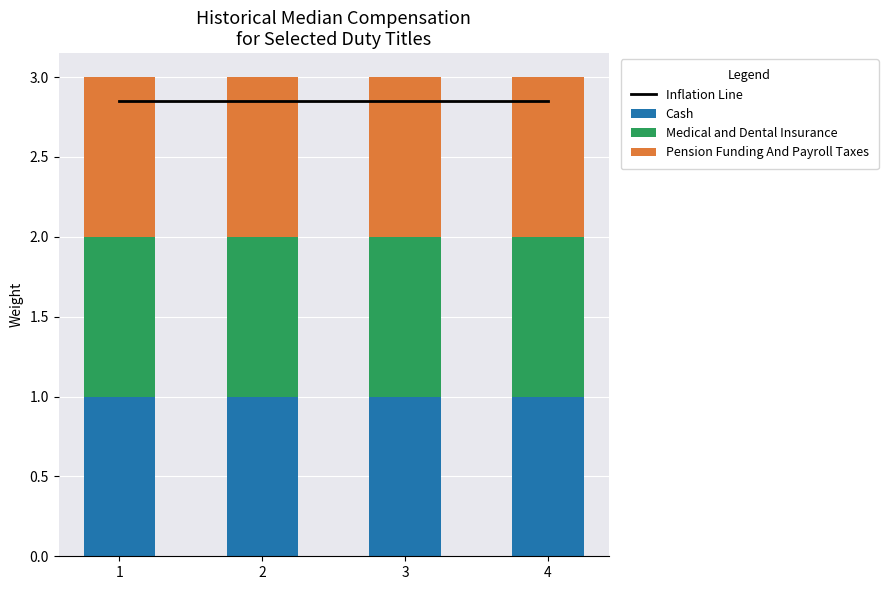

What is the spread (max minus min) of values at 4?

1.8